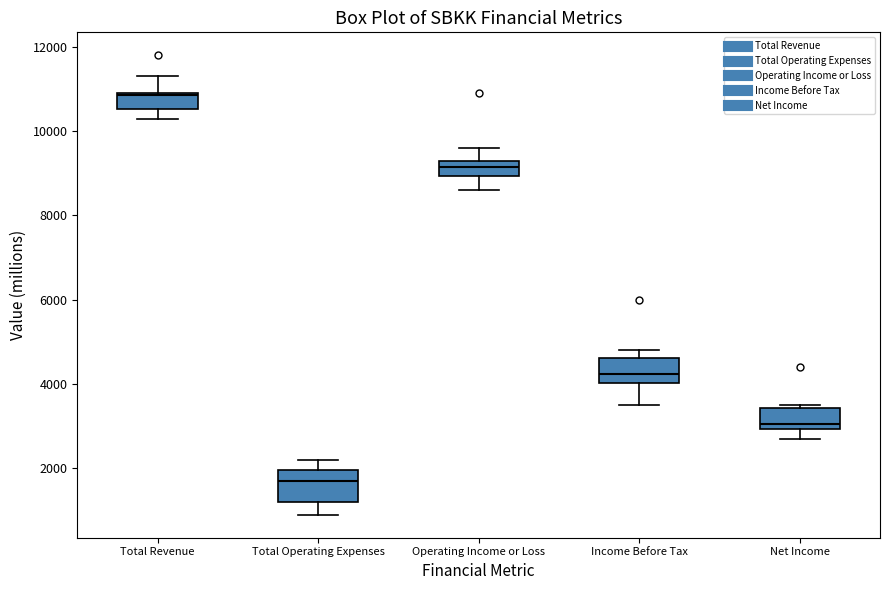

Where is the upper edge of the box for Net Income on the y-axis? The values are not printed on the chart, so give them approximately, as read against the axis.

3400